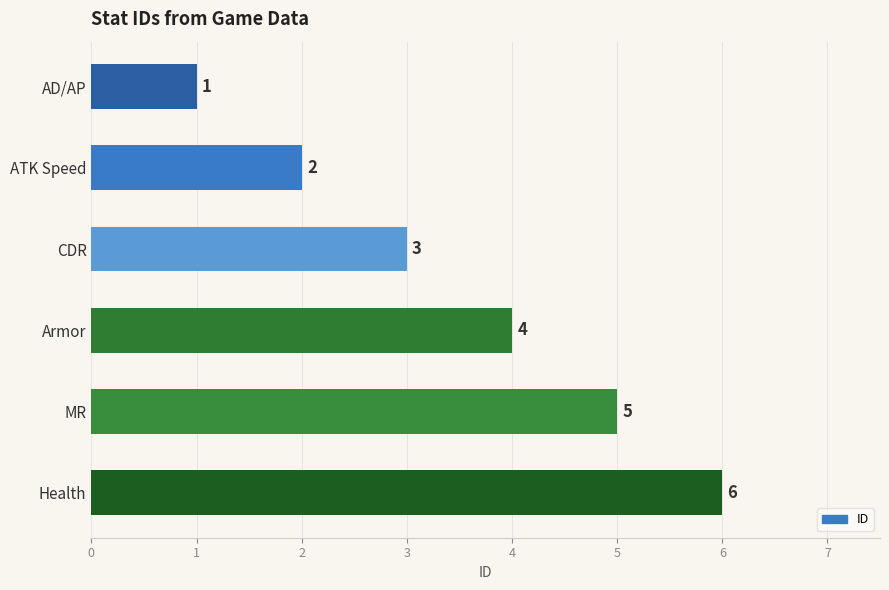

The chart shows a value of 4 at CDR. True or false?

False